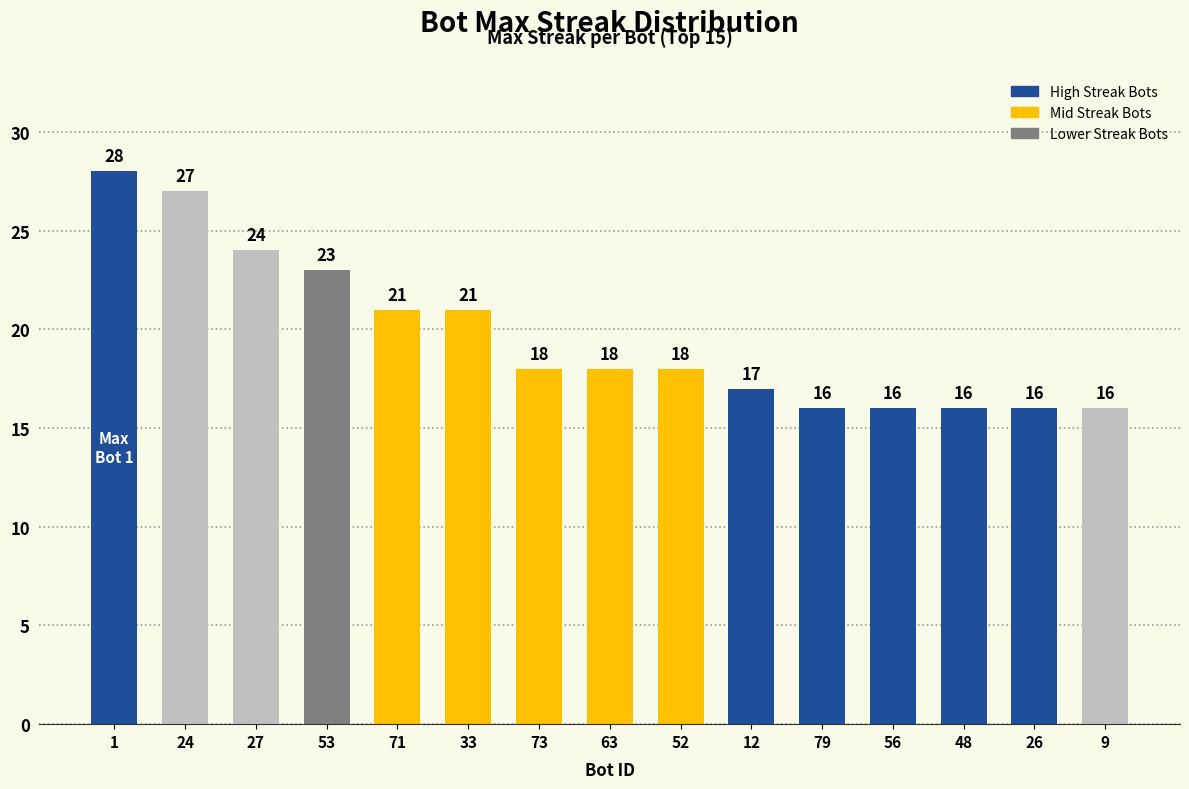

Reading right to left, list all the values displayed in this chart.

9=16	26=16	48=16	56=16	79=16	12=17	52=18	63=18	73=18	33=21	71=21	53=23	27=24	24=27	1=28